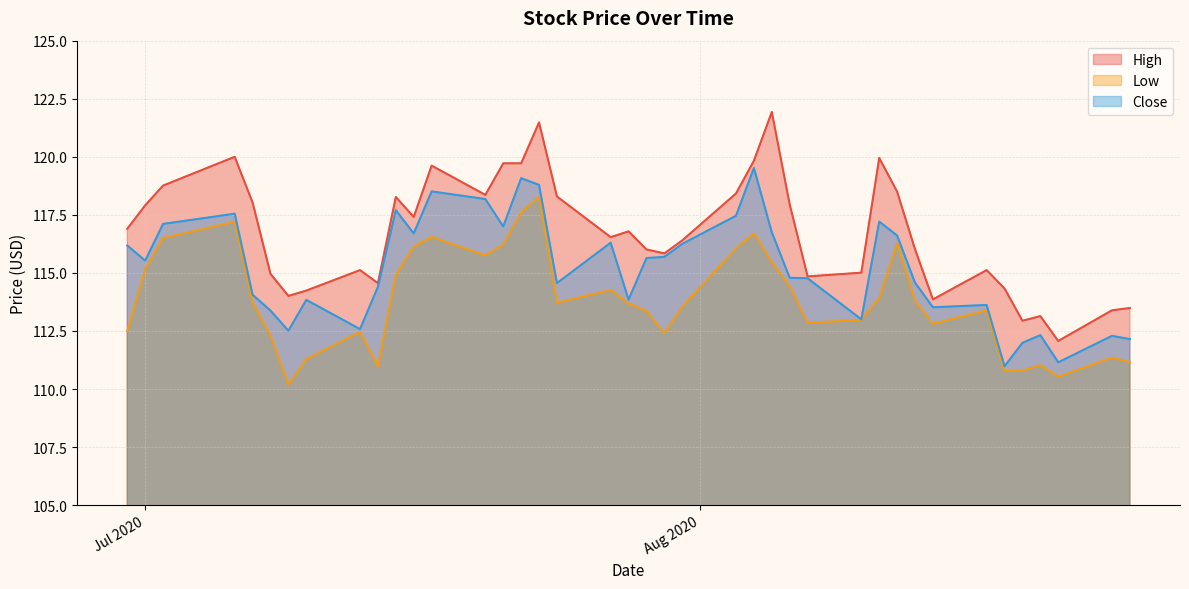

How many distinct data groups are displayed?

3